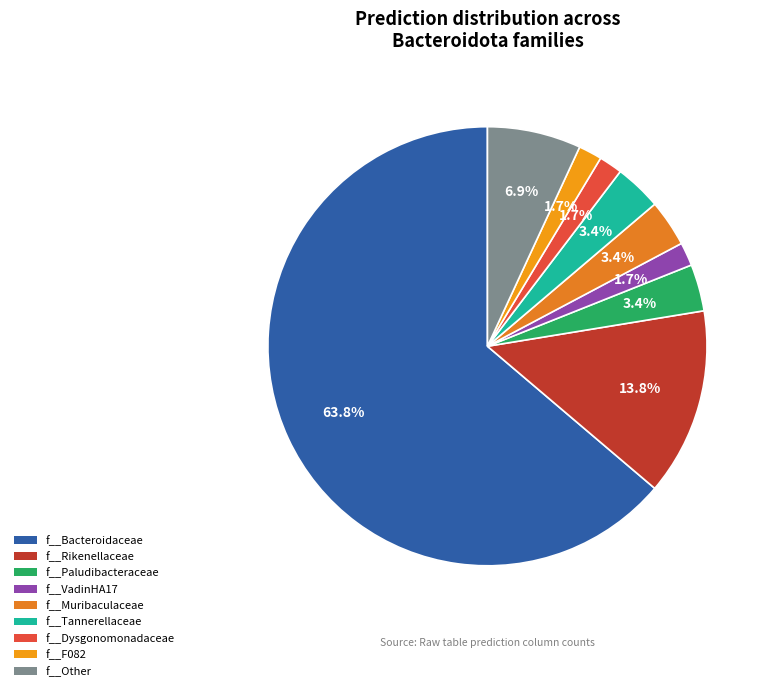

How many slices are in this pie chart?

9